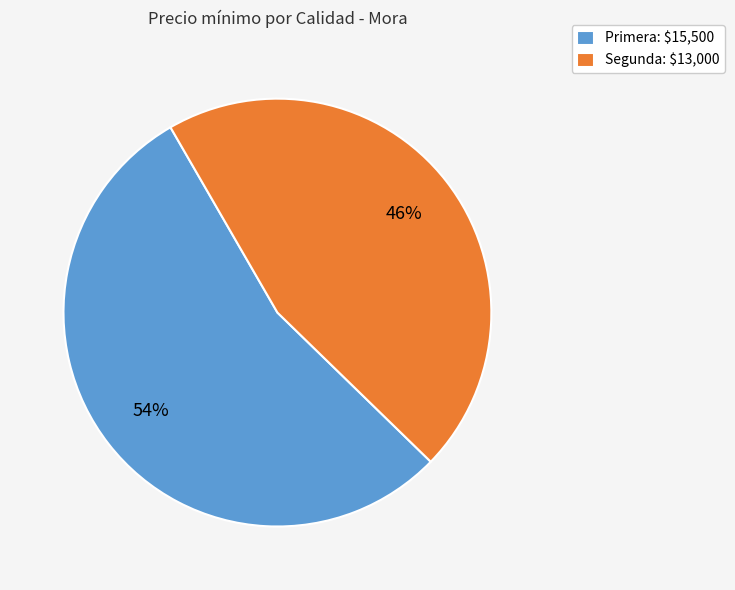

How many slices are in this pie chart?

2